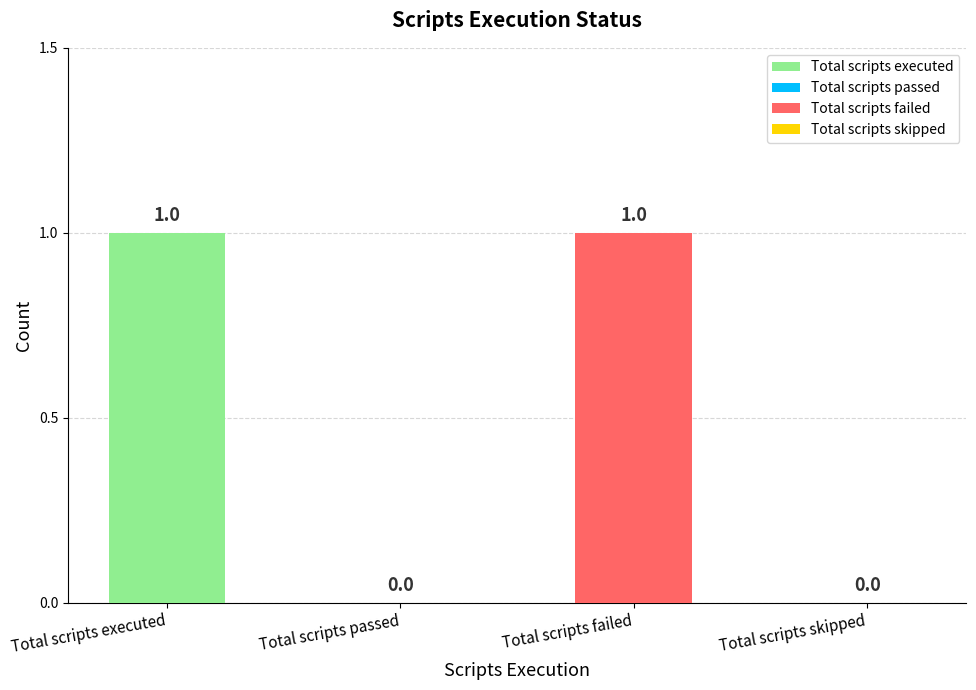

How many positive values are there?

2